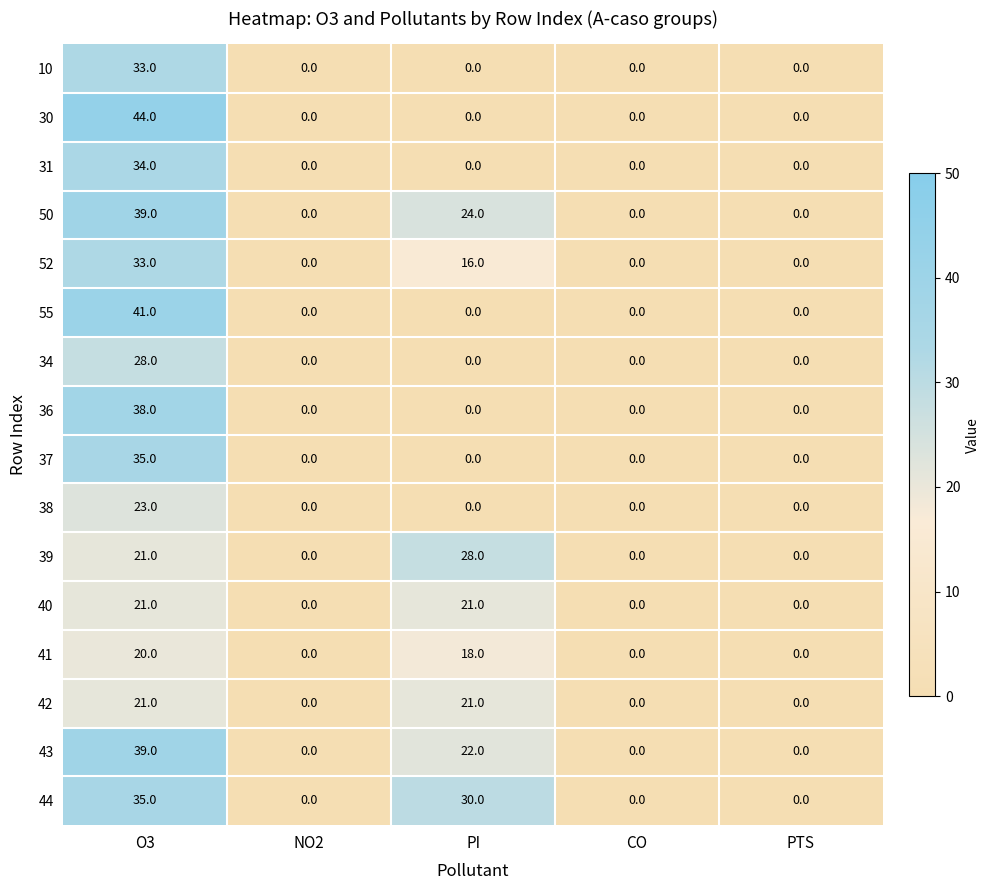

Which category has the highest value across all series?

O3